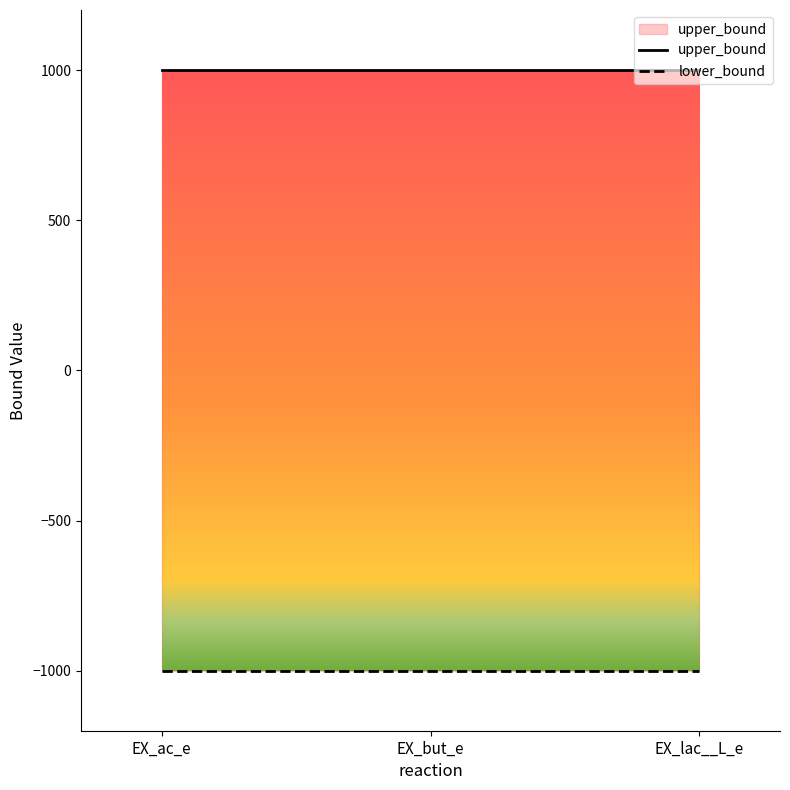

Reading left to right, transcribe all the data shown in this chart.

upper_bound: 1000	1000	1000
lower_bound: -1000	-1000	-1000